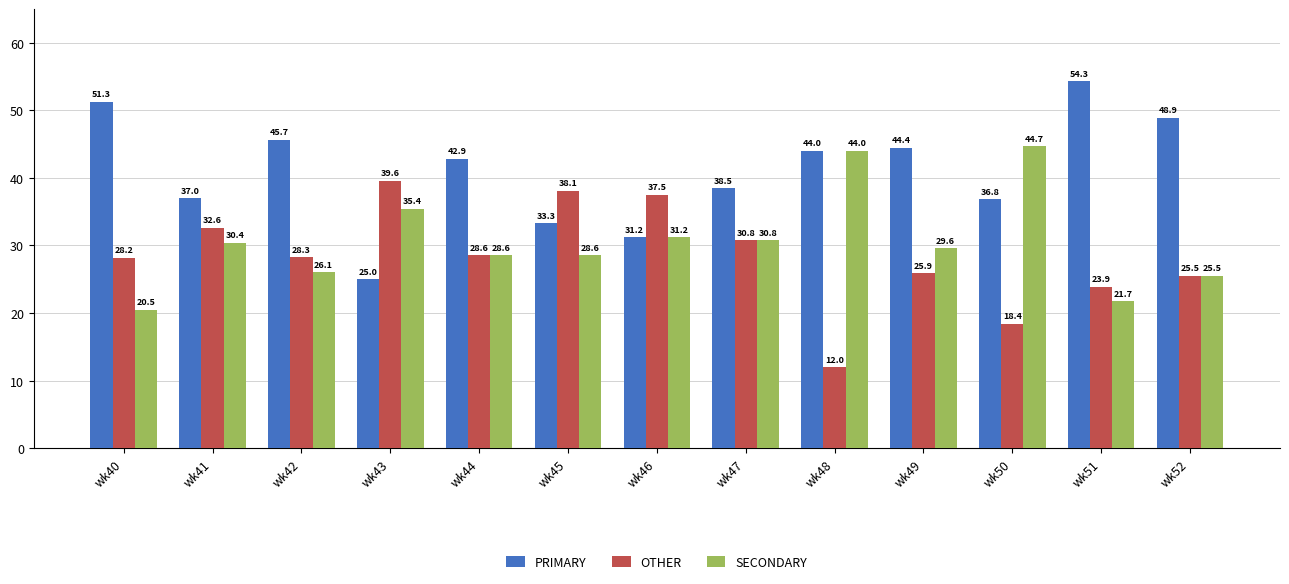

Which label corresponds to the largest value in the chart?

wk51